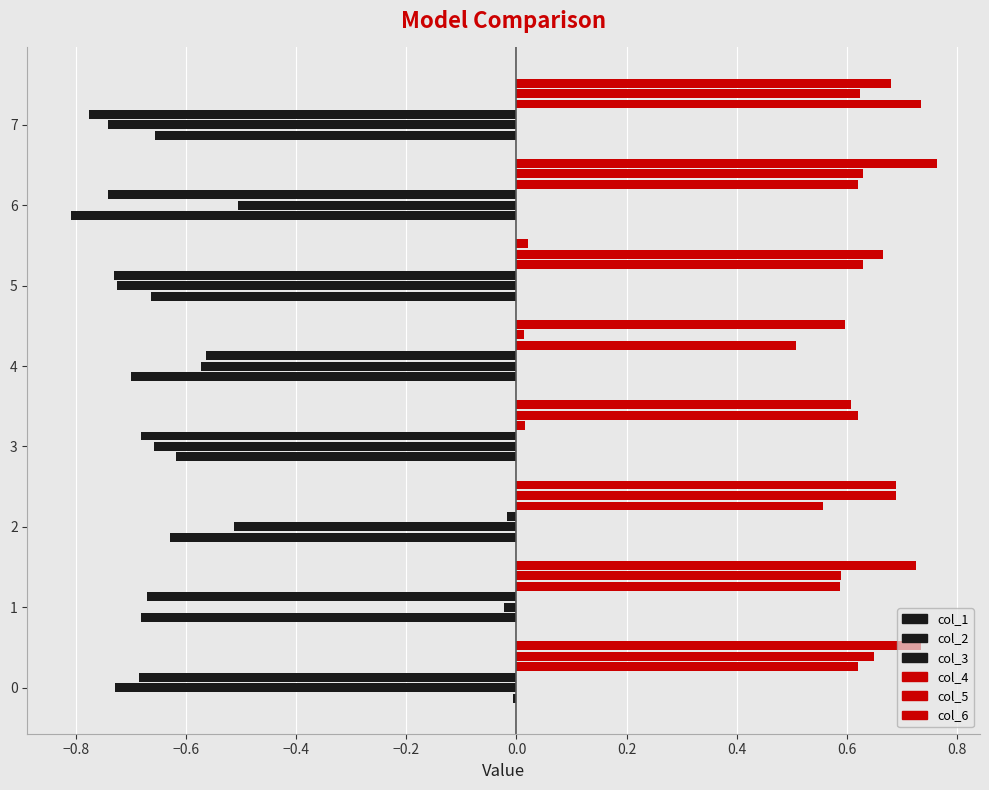

How many categories are shown in the chart?

8